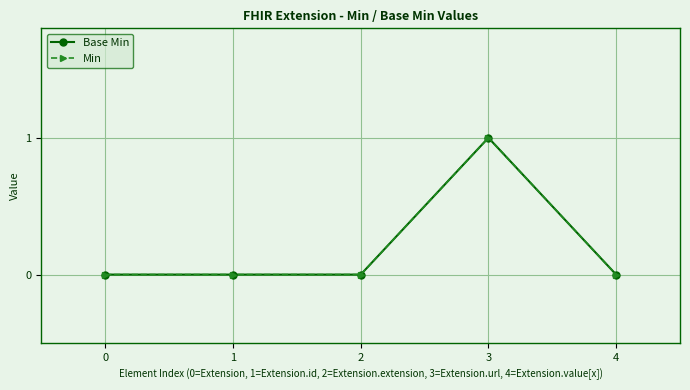

Does the chart have visible grid lines?

Yes